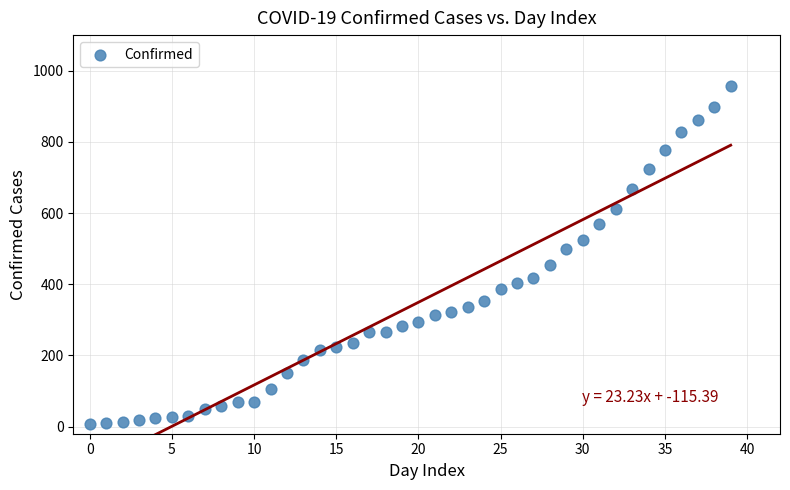

What is the range of Y values (max minus min)?

951